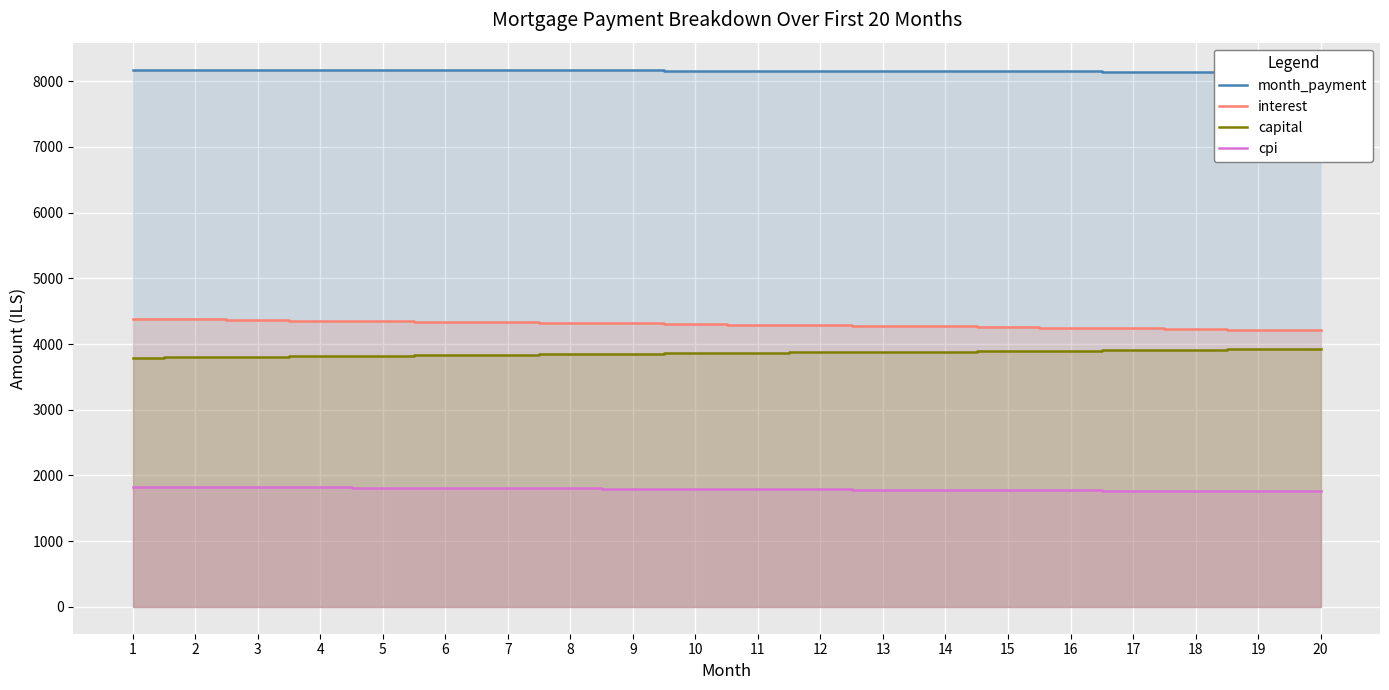

How many categories are shown in the chart?

20